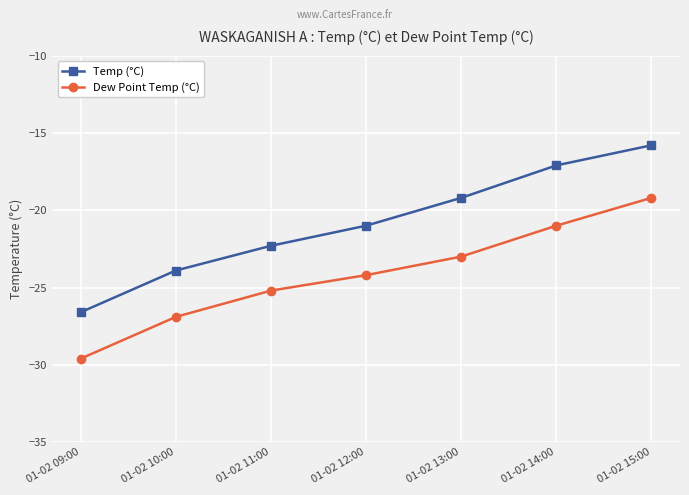

True or false: Temp (°C) has a value of -34.1 at 01-02 12:00.

False